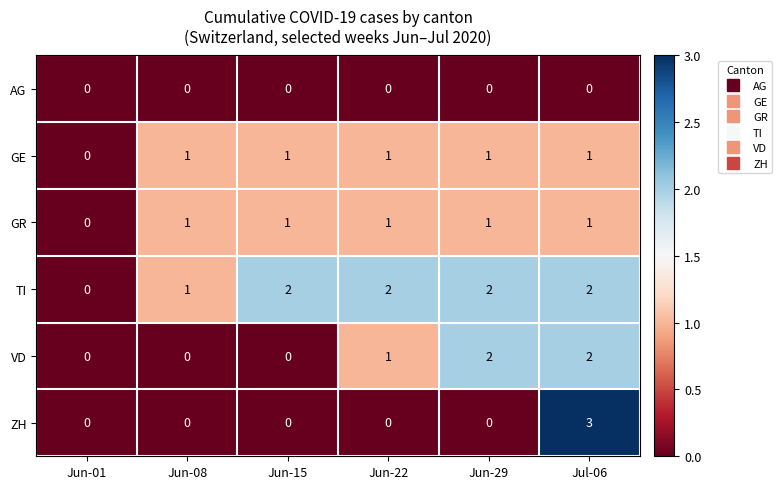

What is the maximum value shown in the chart?

3